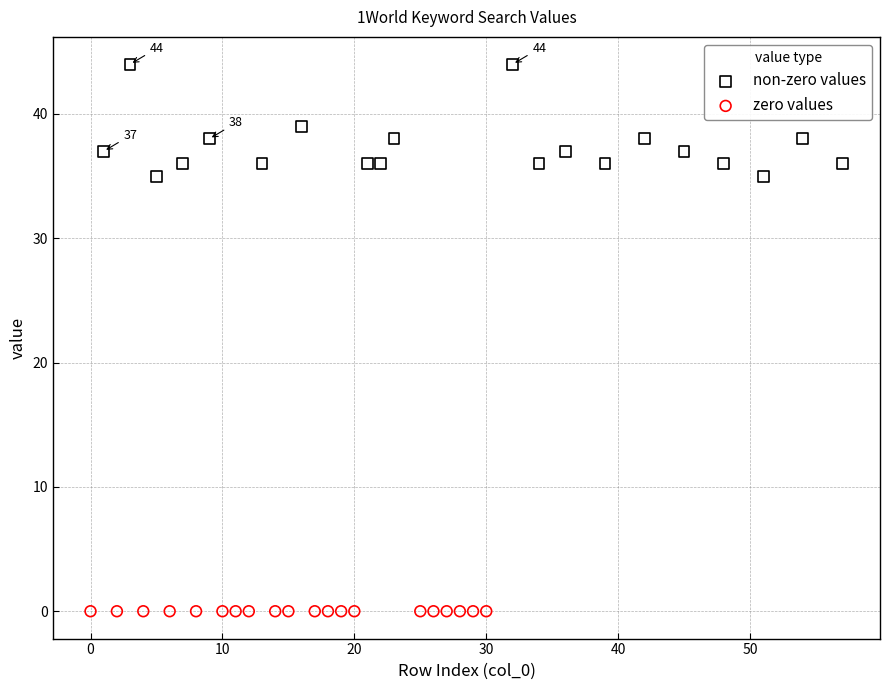

Which series reaches the maximum Y coordinate?

non-zero values